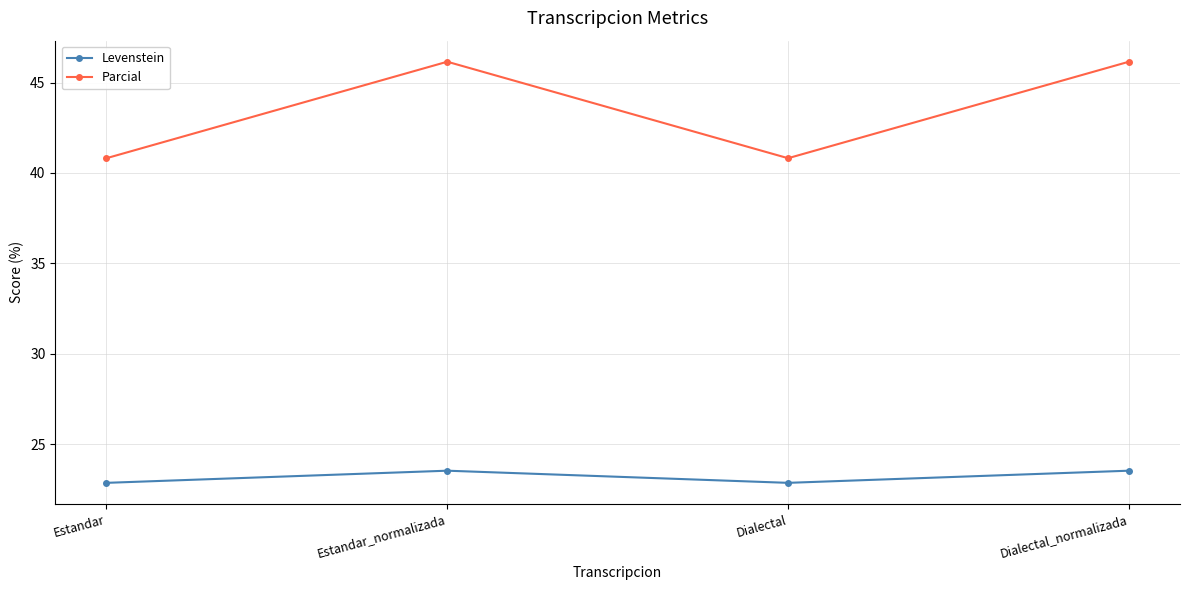

The value of Parcial at Dialectal_normalizada is 22.0. True or false?

False